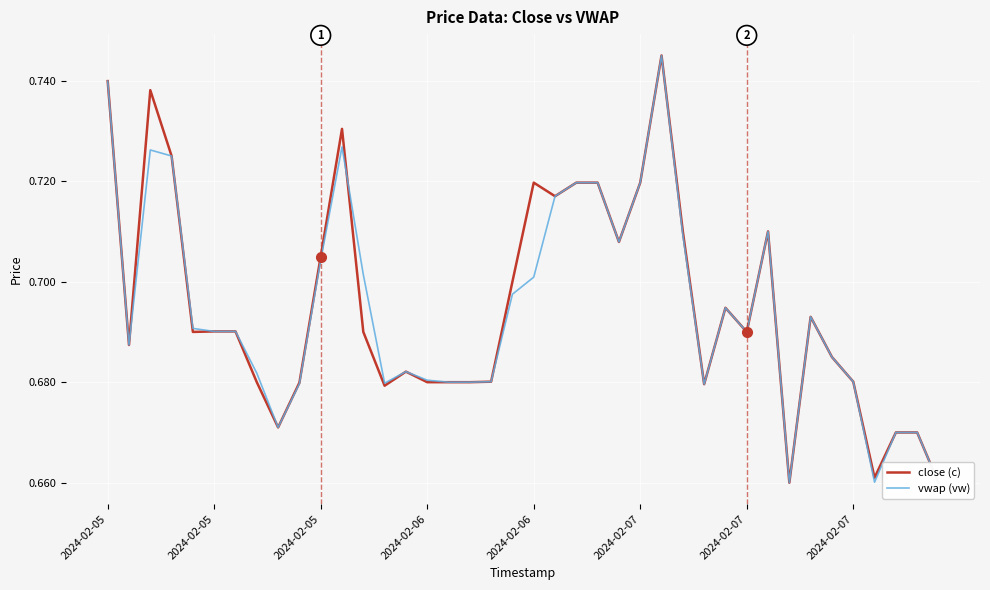

At which category does close (c) reach its first local valley?

2024-02-05